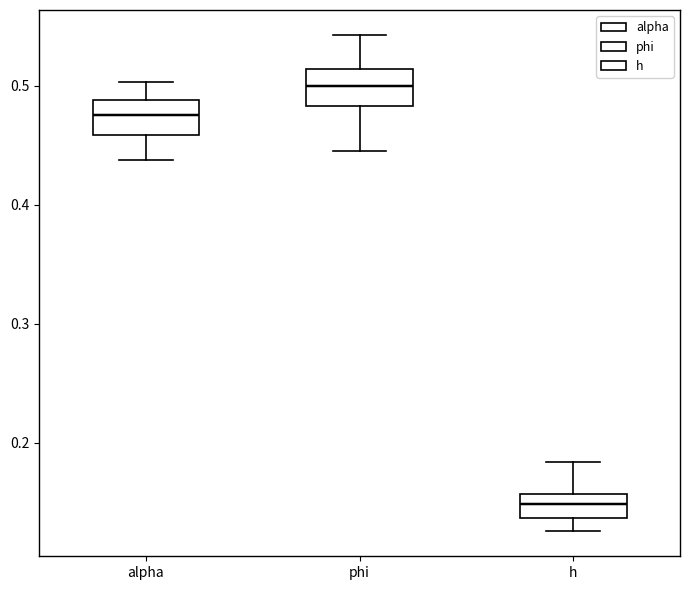

Reading left to right, transcribe this box plot: for each box, give where its median line is, the range the box spans, and where its two whiskers end, as read against the y-axis. The values are not printed on the chart, so give them approximately, as read against the axis.

alpha: median 0.48, box 0.46 to 0.49, whiskers 0.44 to 0.50
phi: median 0.50, box 0.48 to 0.51, whiskers 0.45 to 0.54
h: median 0.15, box 0.14 to 0.16, whiskers 0.13 to 0.18